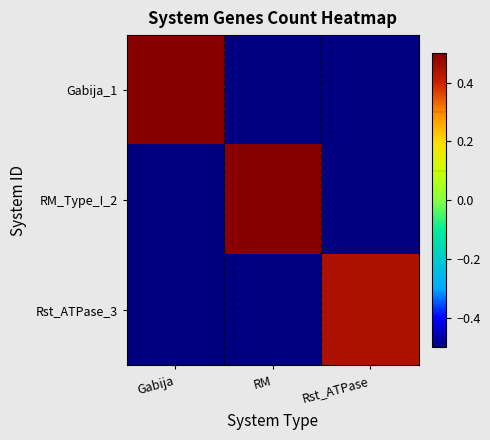

At Gabija, list the series in order from smallest to largest.

RM_Type_I_2, Rst_ATPase_3, Gabija_1